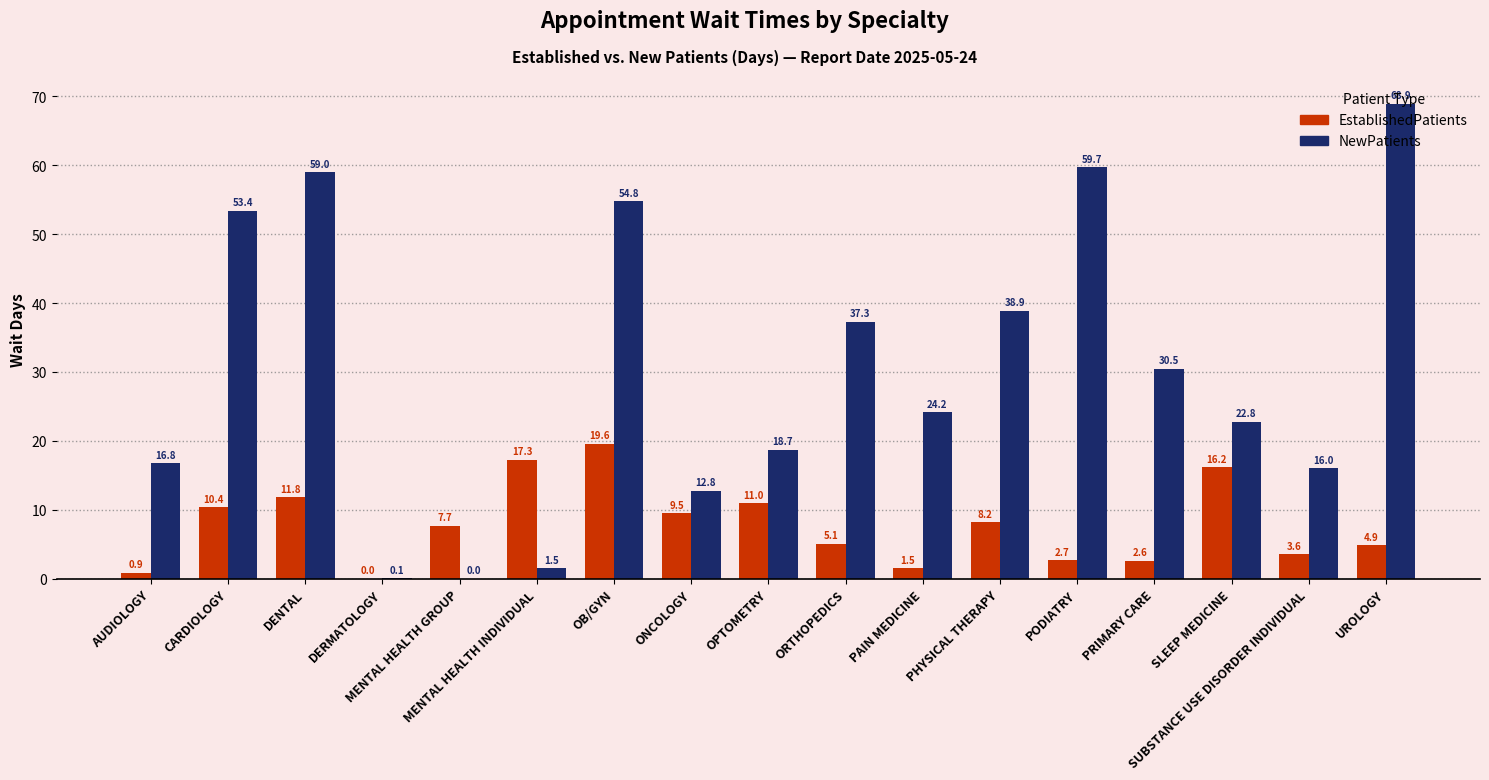

The value of EstablishedPatients at PAIN MEDICINE is 1.5. True or false?

True